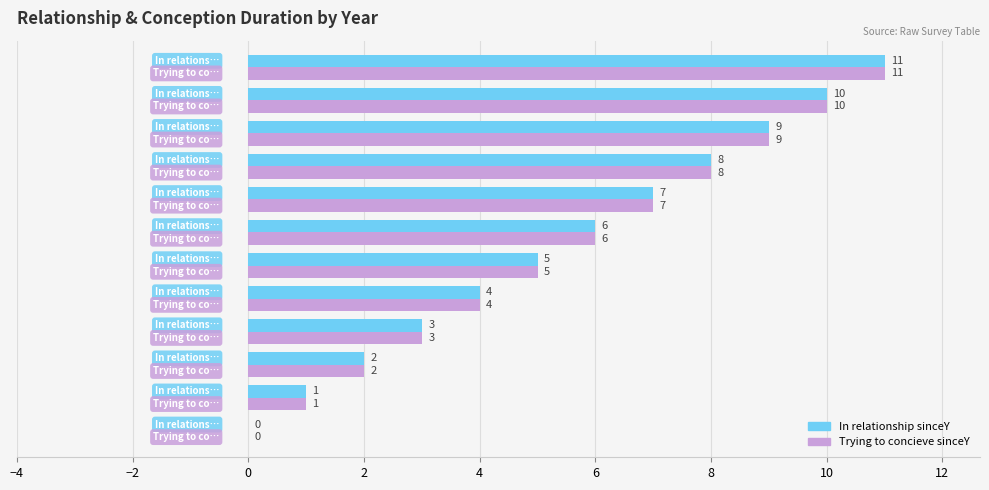

What is the greatest value displayed?

11